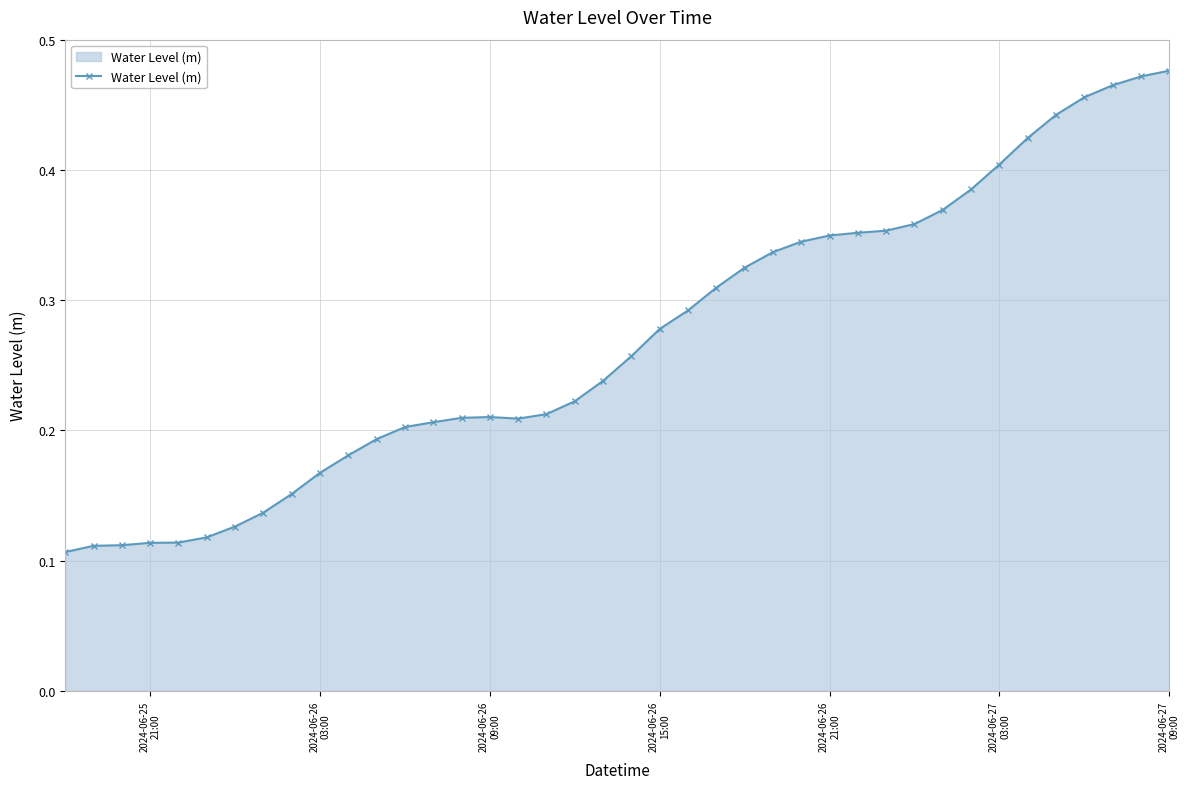

How many values are between 0 and 1?

40